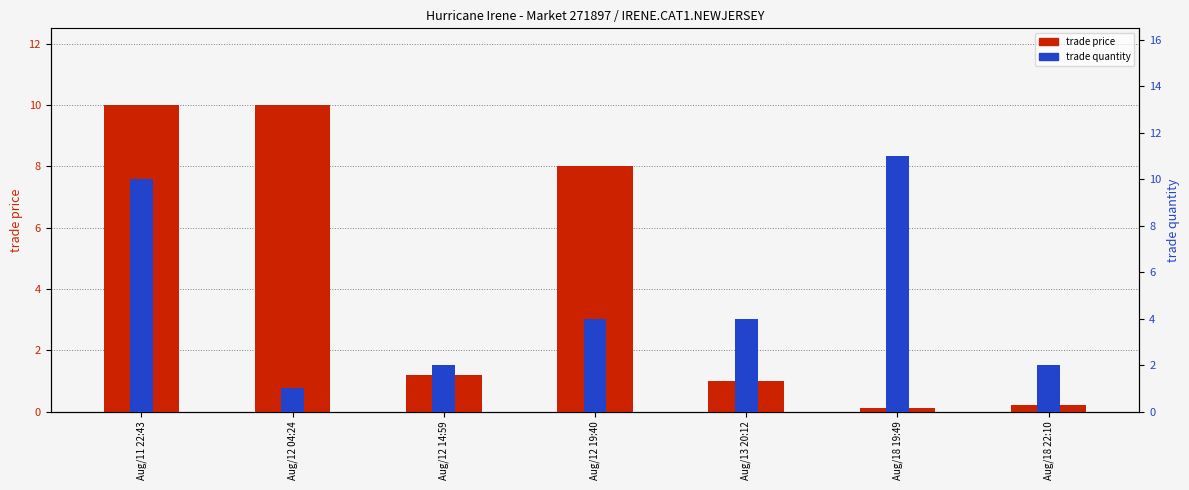

What are all the series names shown in the legend?

trade price, trade quantity